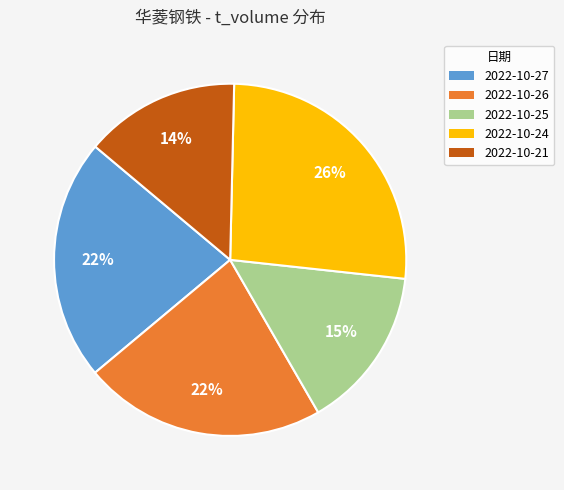

Is there a majority slice in this chart?

No